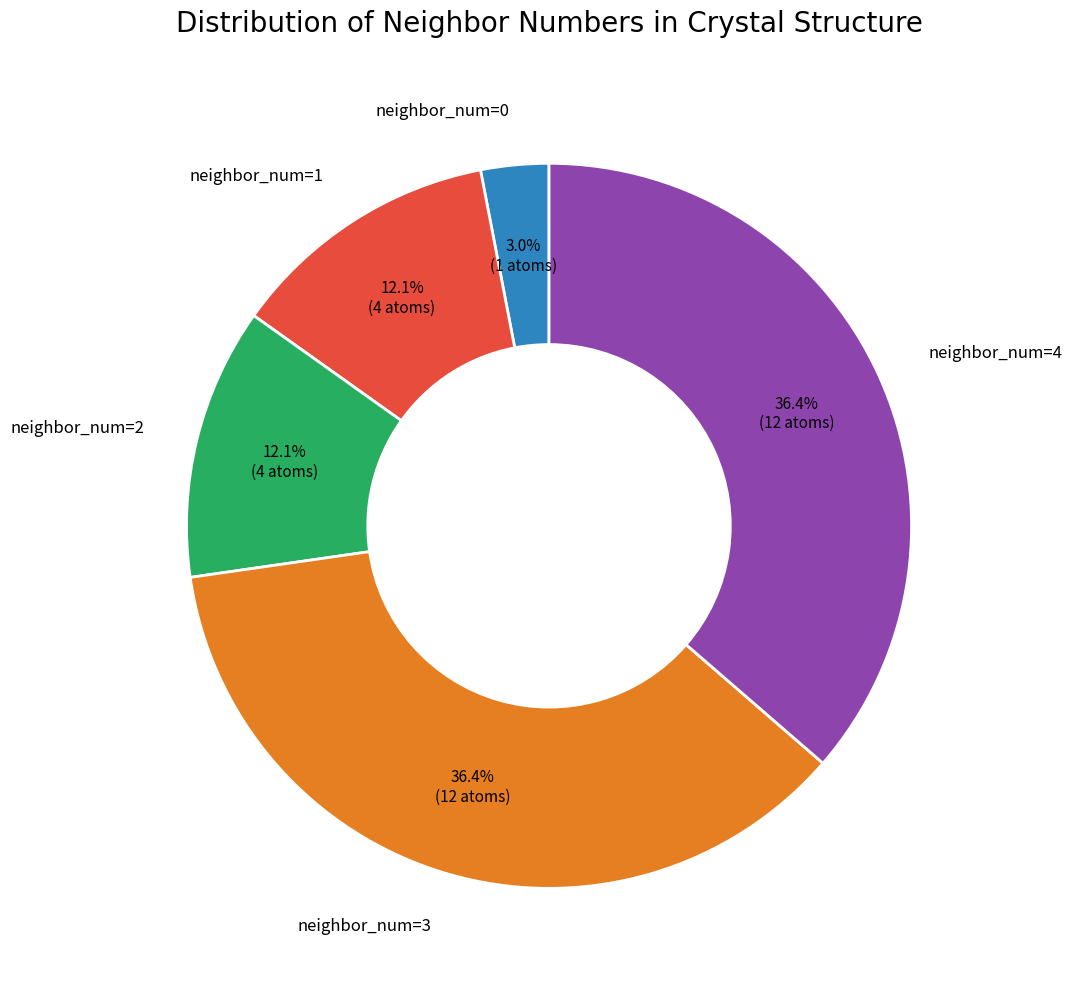

Is there a majority slice in this chart?

No